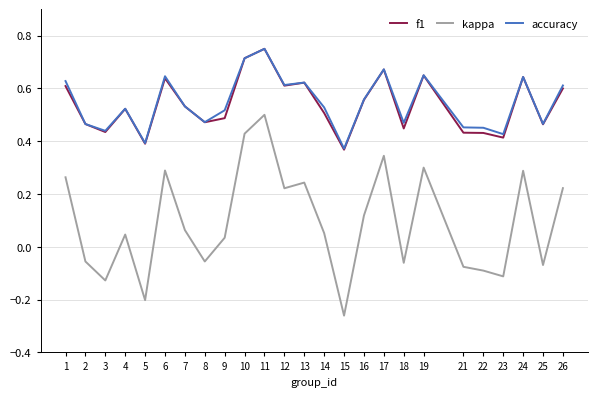

Which series changed the most between 21 and 26?

kappa